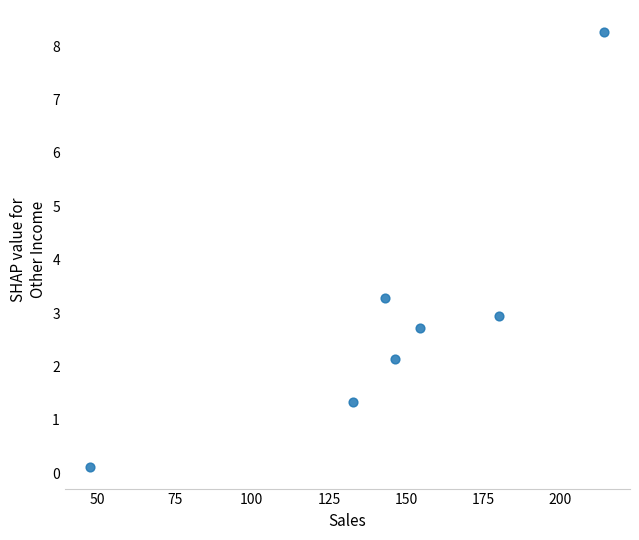

What is the average X value?

145.5